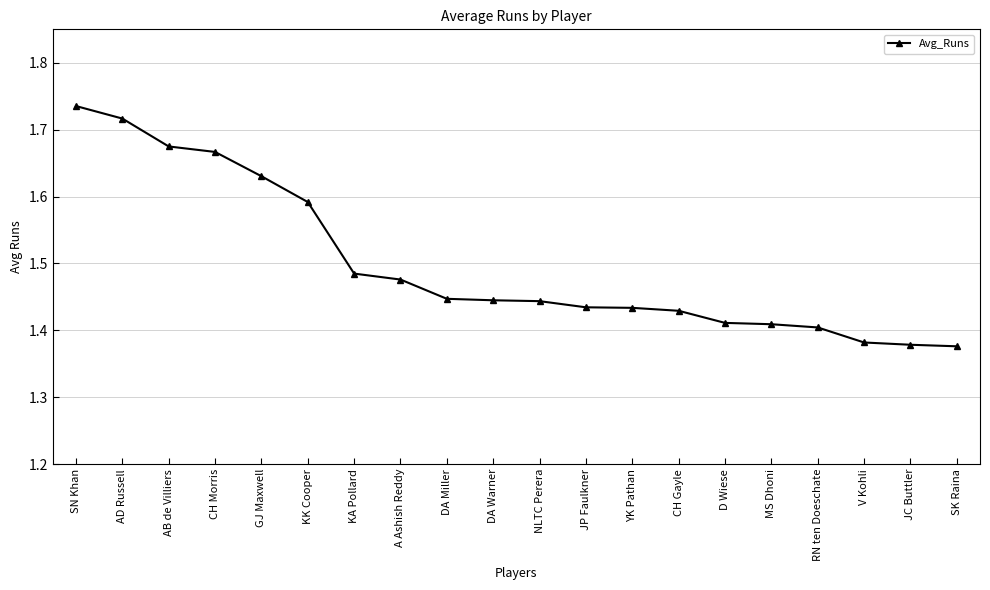

What is the difference between the second highest and second lowest values?

0.3